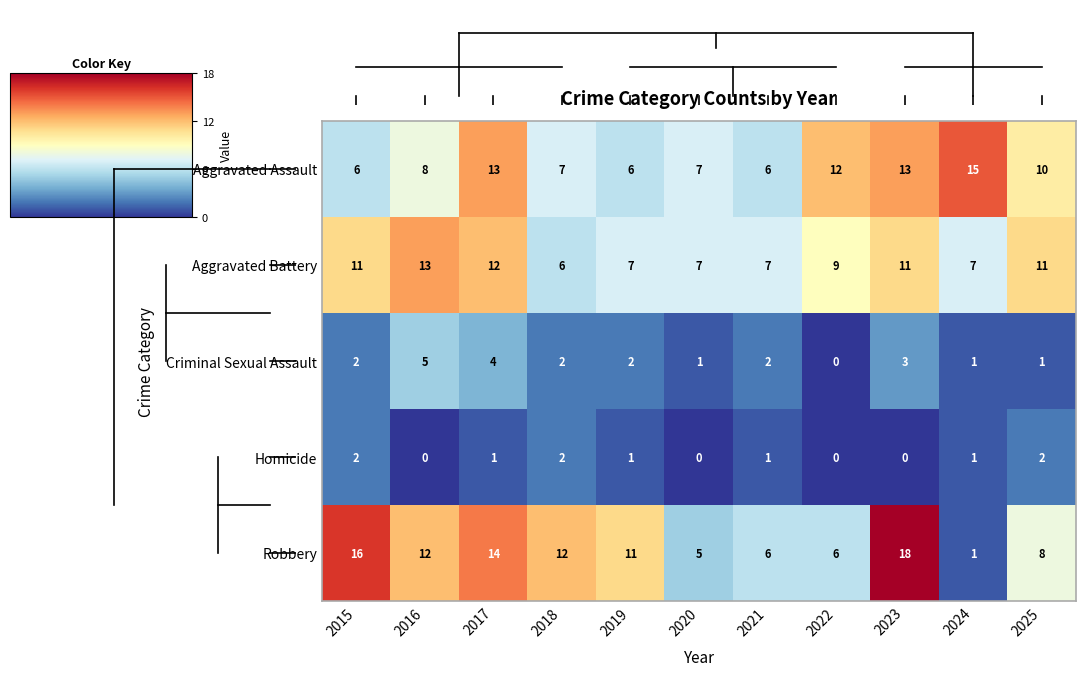

List the series in order of their peak value, highest first.

Robbery, Aggravated Assault, Aggravated Battery, Criminal Sexual Assault, Homicide